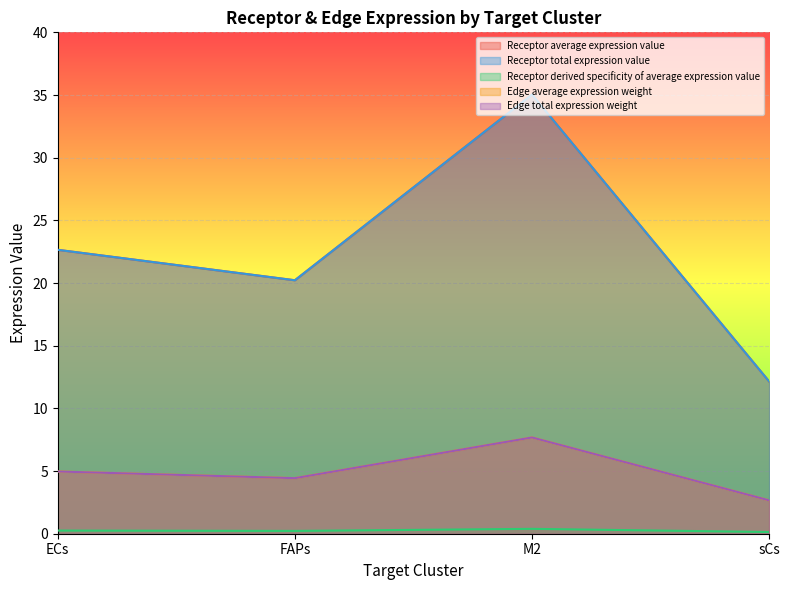

What is the label of the 3rd point from the right?

FAPs